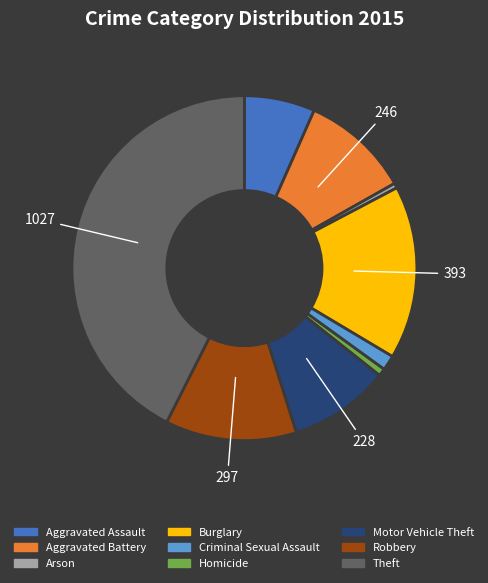

Do Arson and Aggravated Battery together represent more than half of the pie?

No